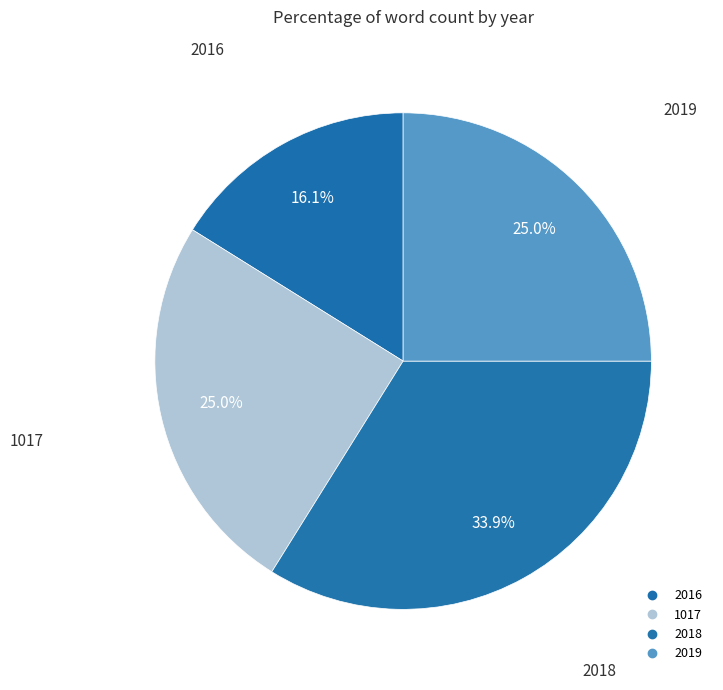

Count the number of slices in the pie.

4